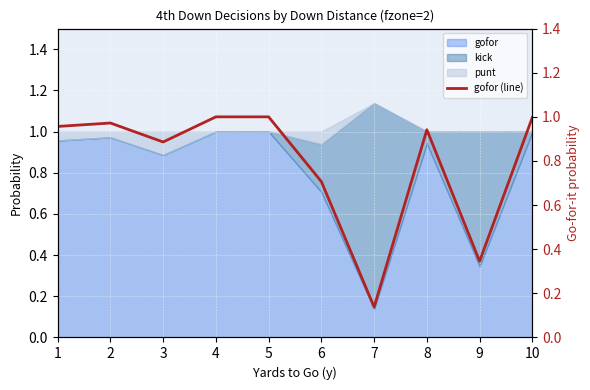

Reading left to right, transcribe all the data shown in this chart.

1=1.0	2=1.0	3=0.9	4=1.0	5=1.0	6=0.7	7=0.1	8=0.9	9=0.3	10=1.0